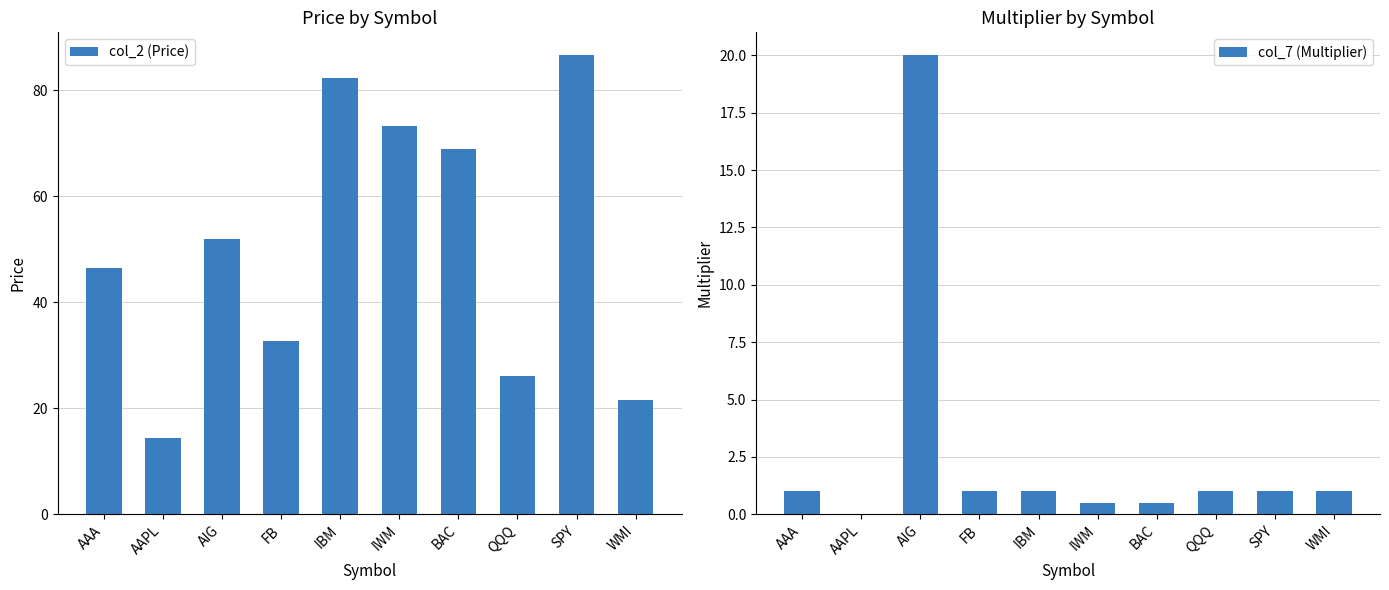

What is the label of the 8th bar from the left?

QQQ